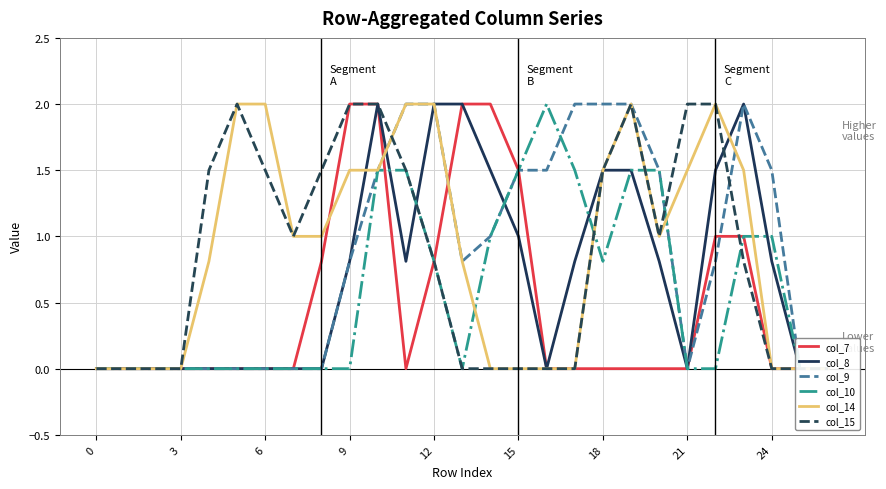

After their last crossing, which series has the higher values: col_9 or col_15?

col_9